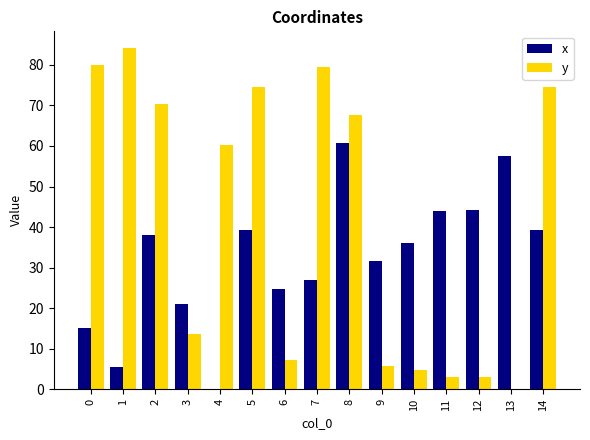

Does the chart contain stacked bars?

No